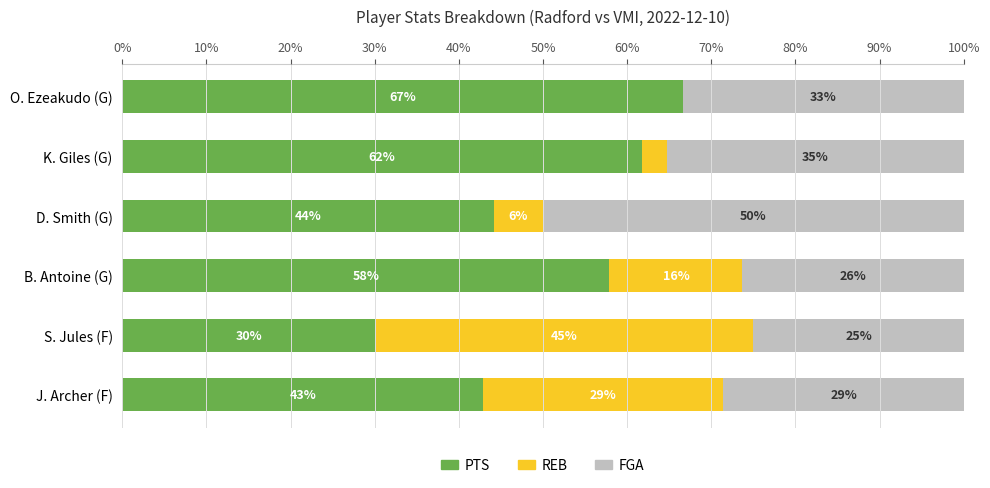

What is the maximum value for PTS?

66.7